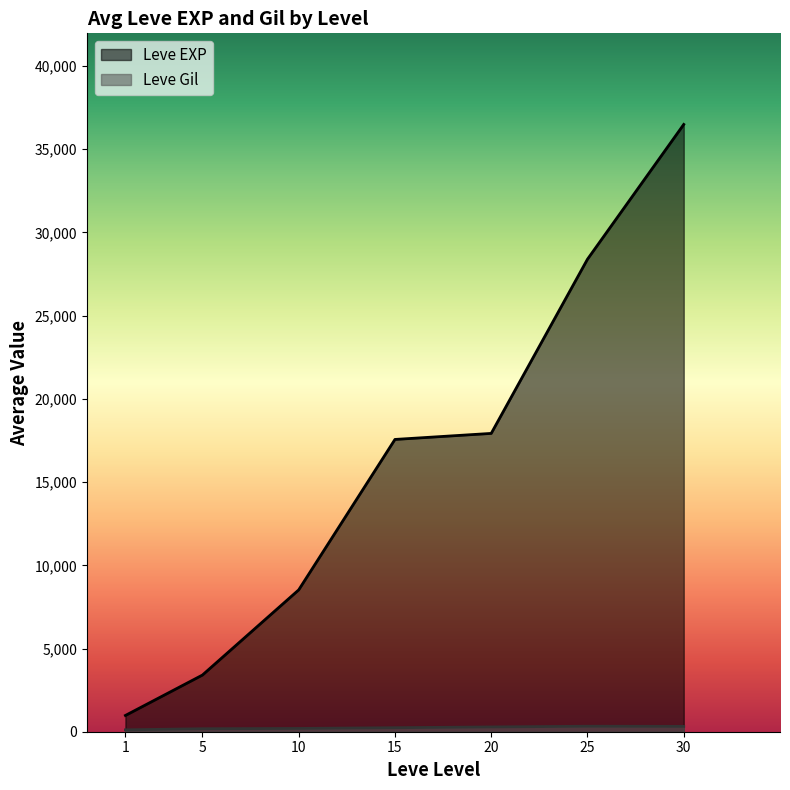

What is the smallest value displayed?

101